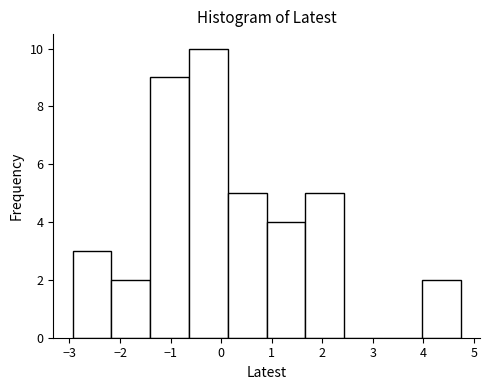

Over which range of the x-axis is the bar tallest?

-0.6 to 0.1